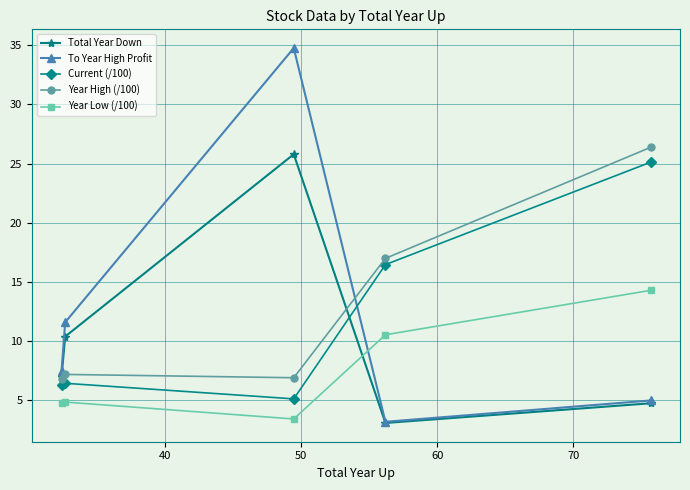

Which series ends up on top after the final intersection of Year High (/100) and To Year High Profit?

Year High (/100)